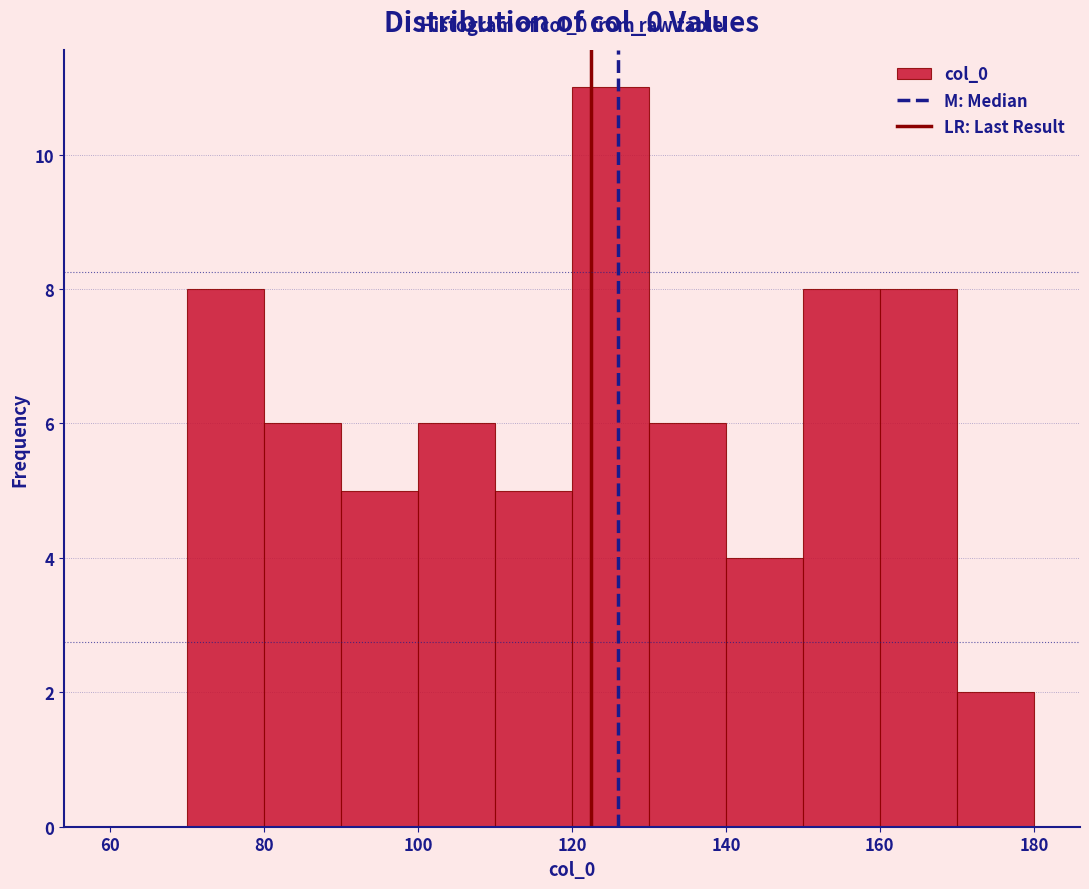

Which range on the x-axis has the tallest bar?

120 to 130